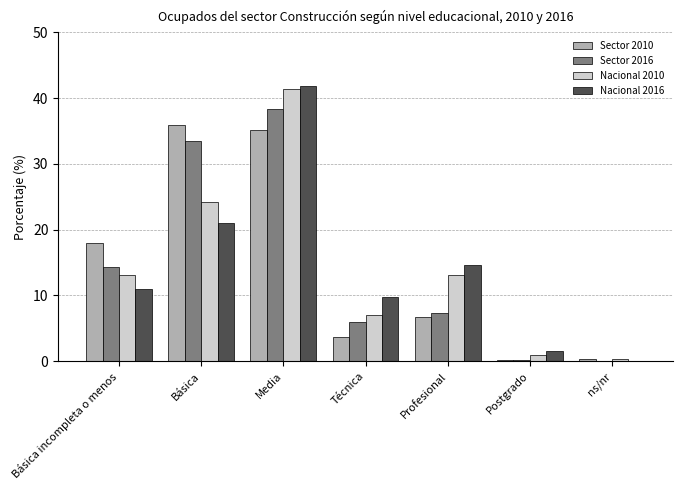

At which label is Sector 2016 closest to 19?

Básica incompleta o menos